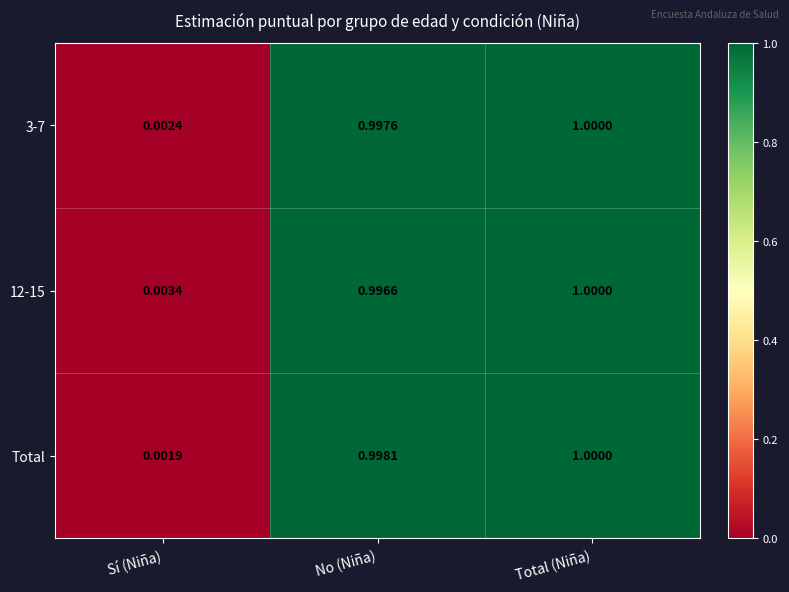

At which label does 3-7 reach its minimum?

Sí (Niña)